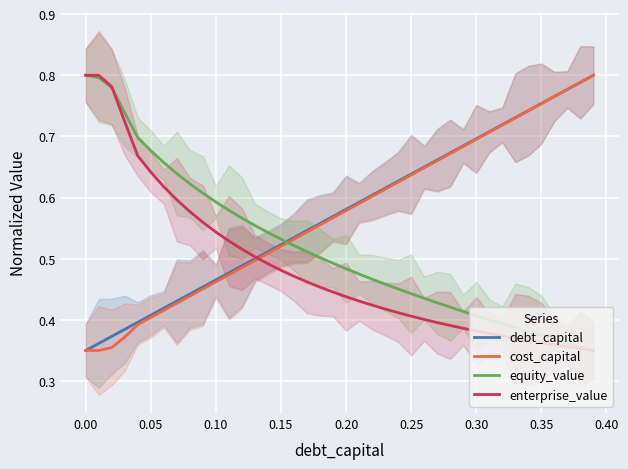

Which series has the largest total across all categories?

debt_capital